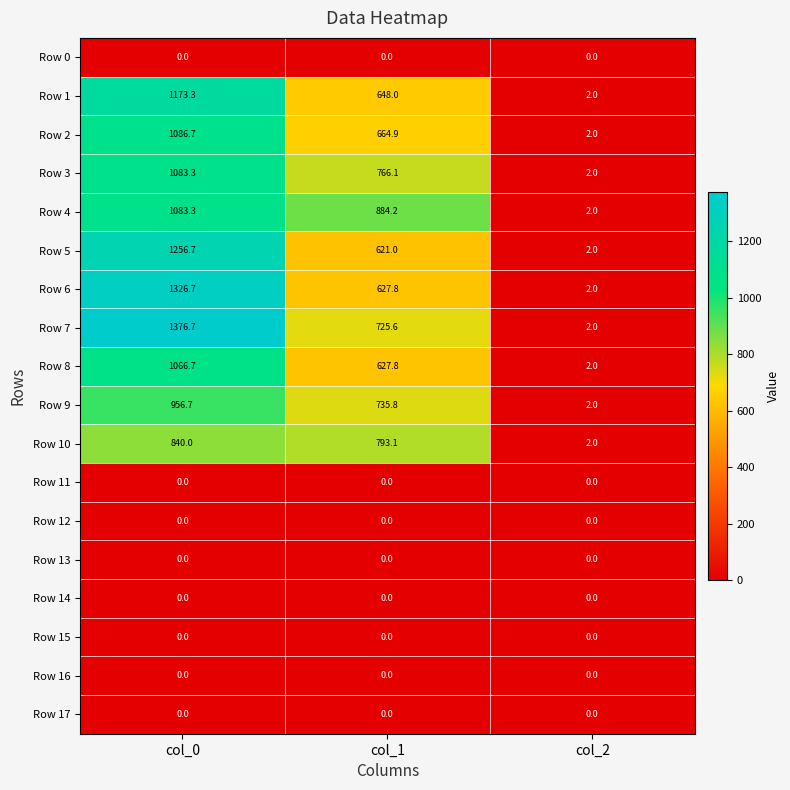

The Row 12 series shows 0.0 at col_0. True or false?

True